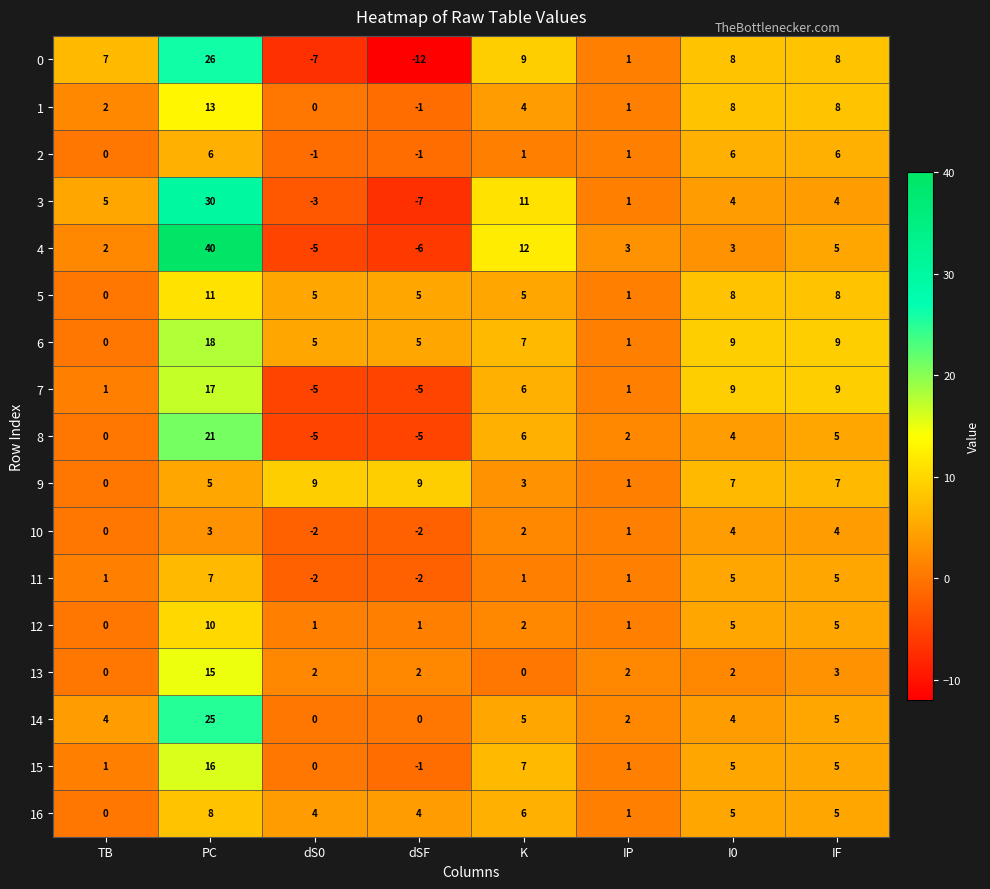

What is the sum of the 16 values at PC and K?

14